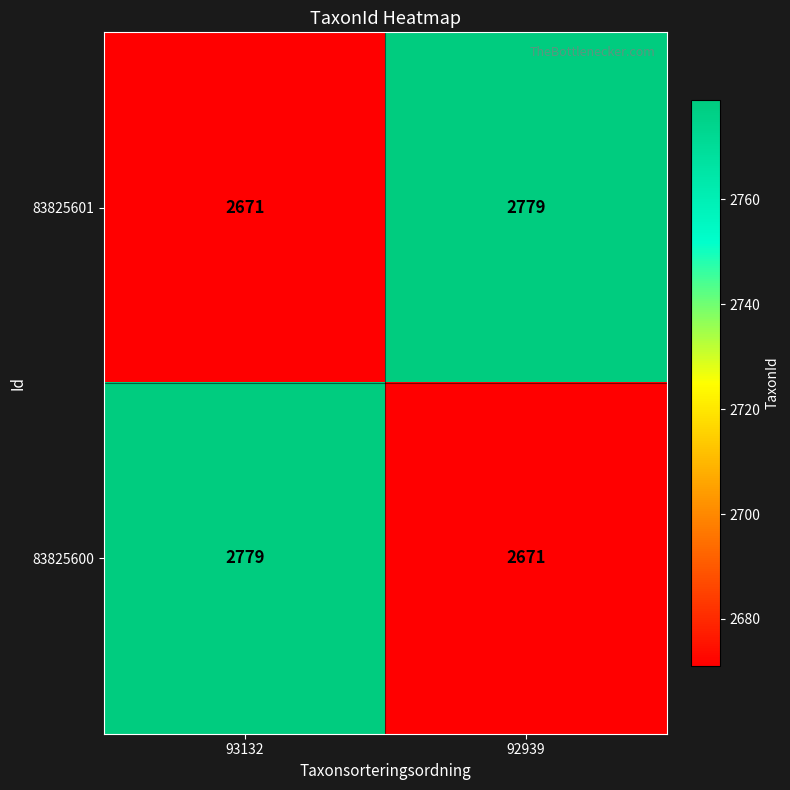

What is the greatest value displayed?

2779